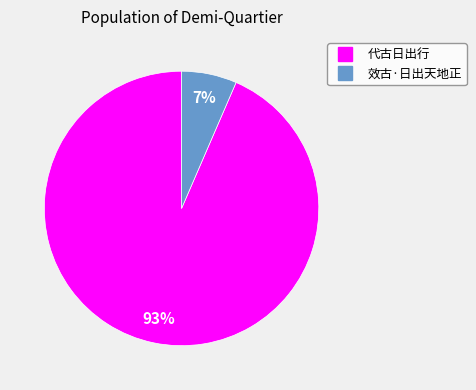

What is the majority slice?

代古日出行